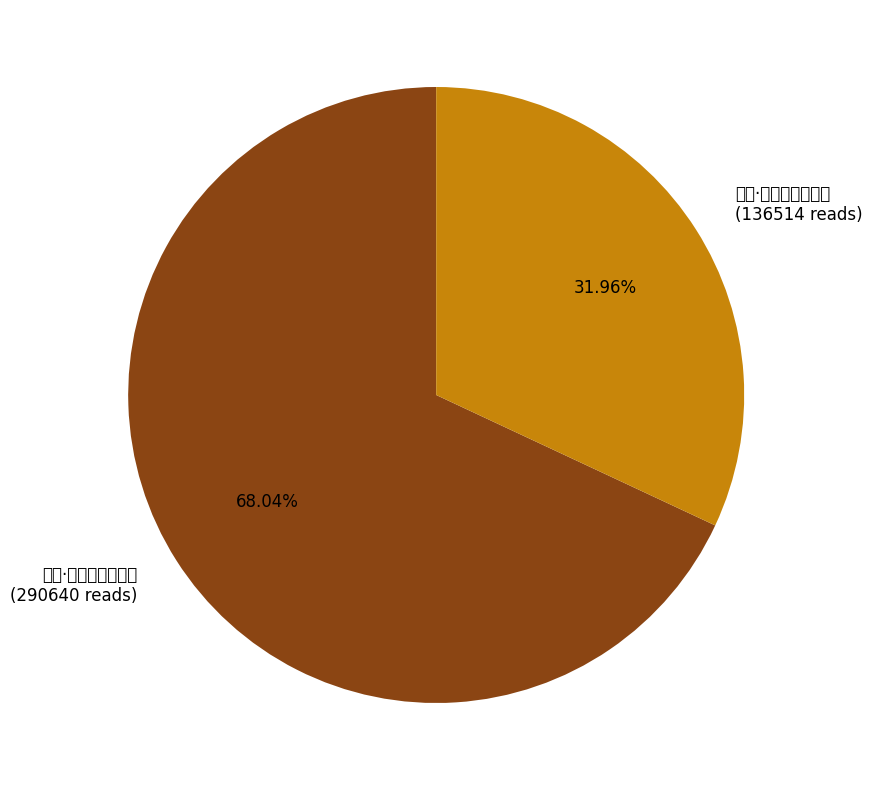

Which category has the biggest portion of the pie?

七夕·碧宇无尘夜漏终